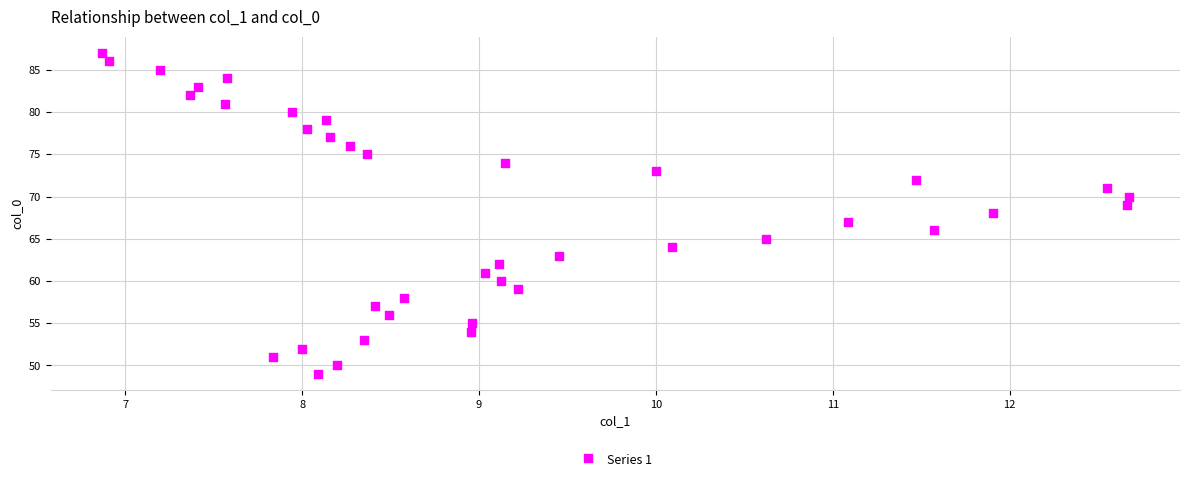

What is the range of Y values (max minus min)?

38